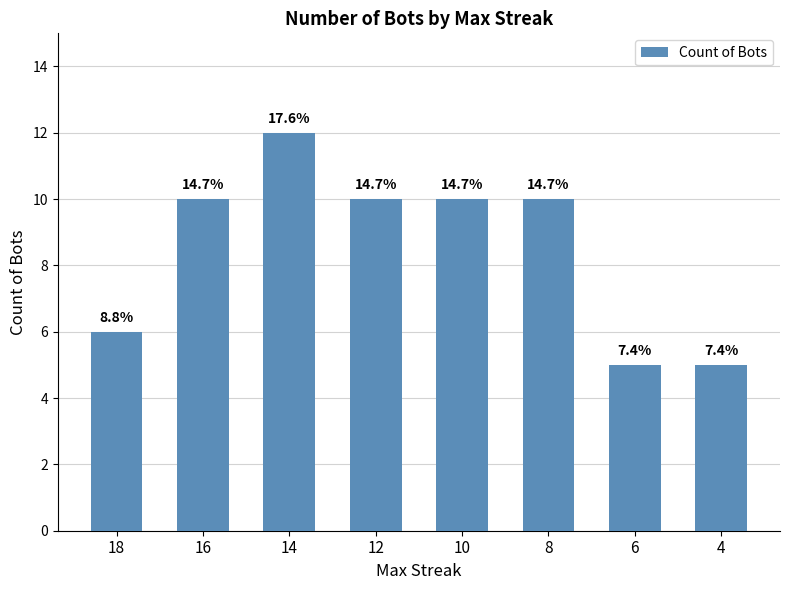

How many bars are there in total?

8